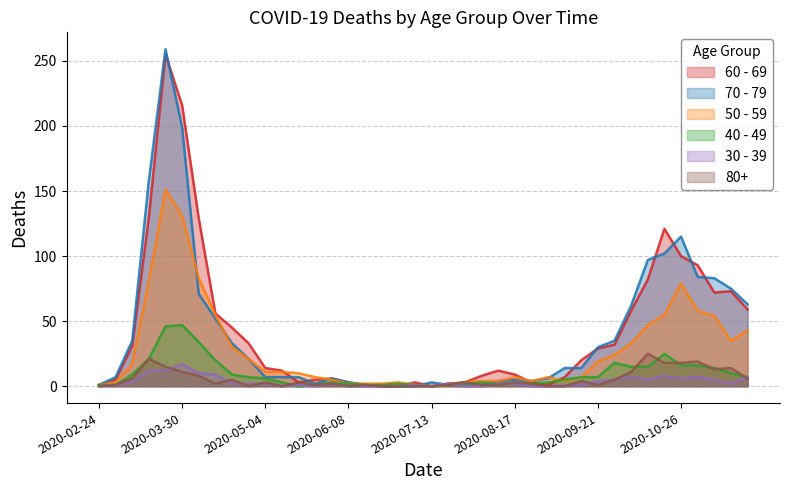

How many times do 30 - 39 and 80+ cross each other?

10